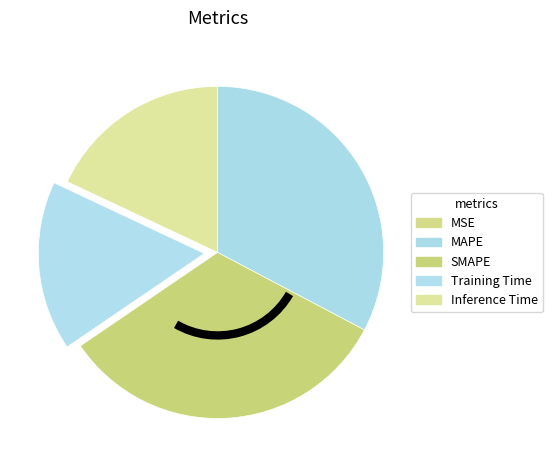

What percentage is the Training Time slice, to the nearest percent?

17%